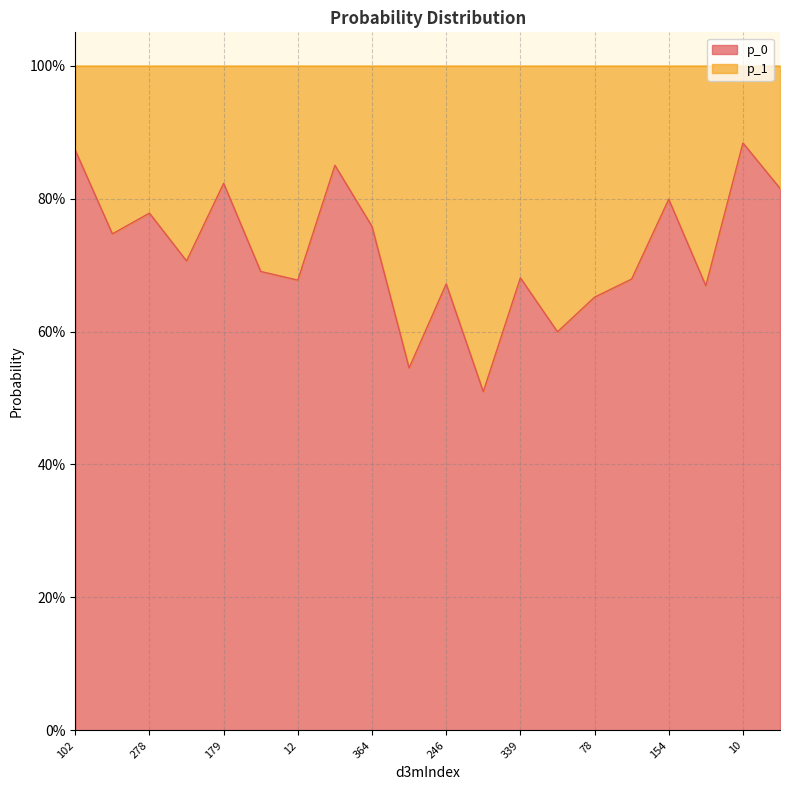

List the labels in order of value, largest first.

10, 102, 100, 179, 219, 154, 278, 364, 60, 144, 330, 339, 361, 12, 246, 1, 78, 381, 425, 384